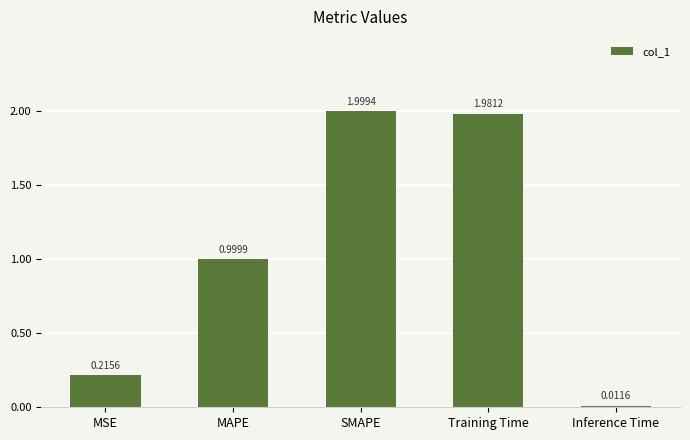

What is the label of the 2nd bar from the left?

MAPE